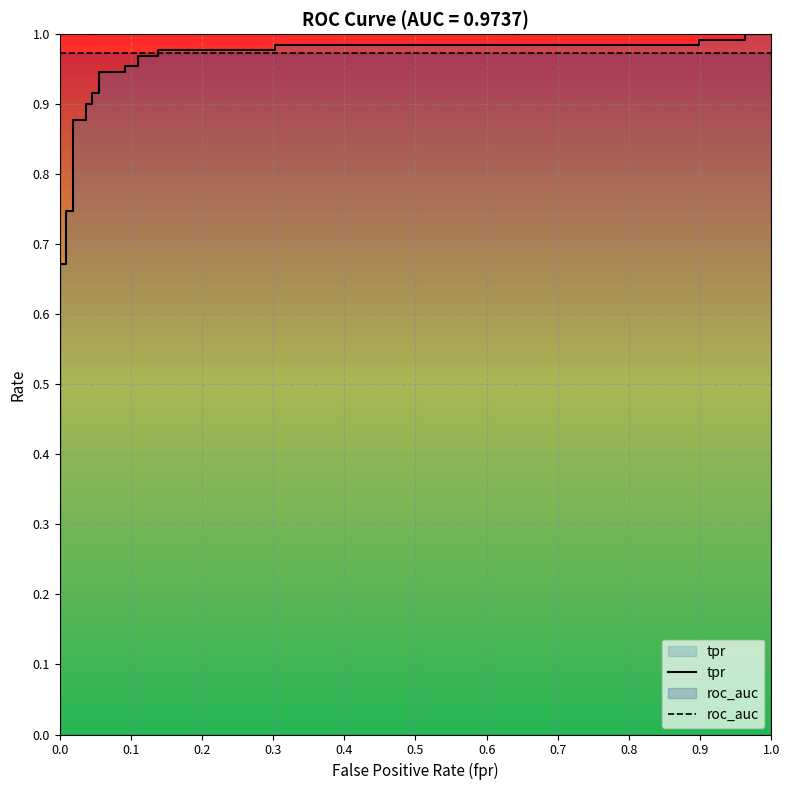

True or false: tpr has a value of 0.2 at 12.

False